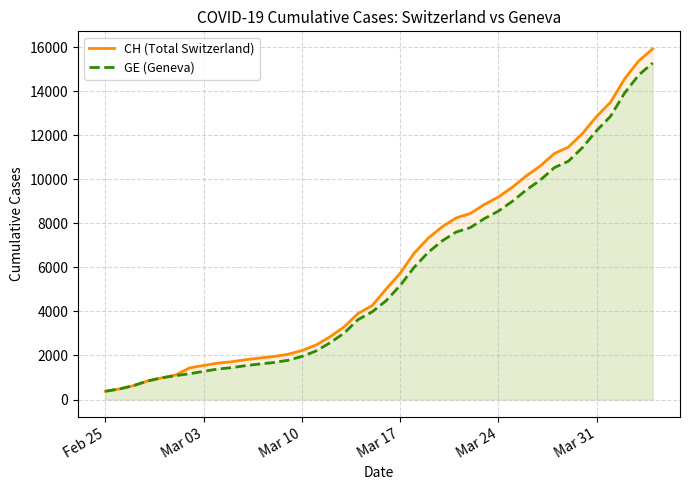

Which series has the widest spread of values?

CH (Total Switzerland)